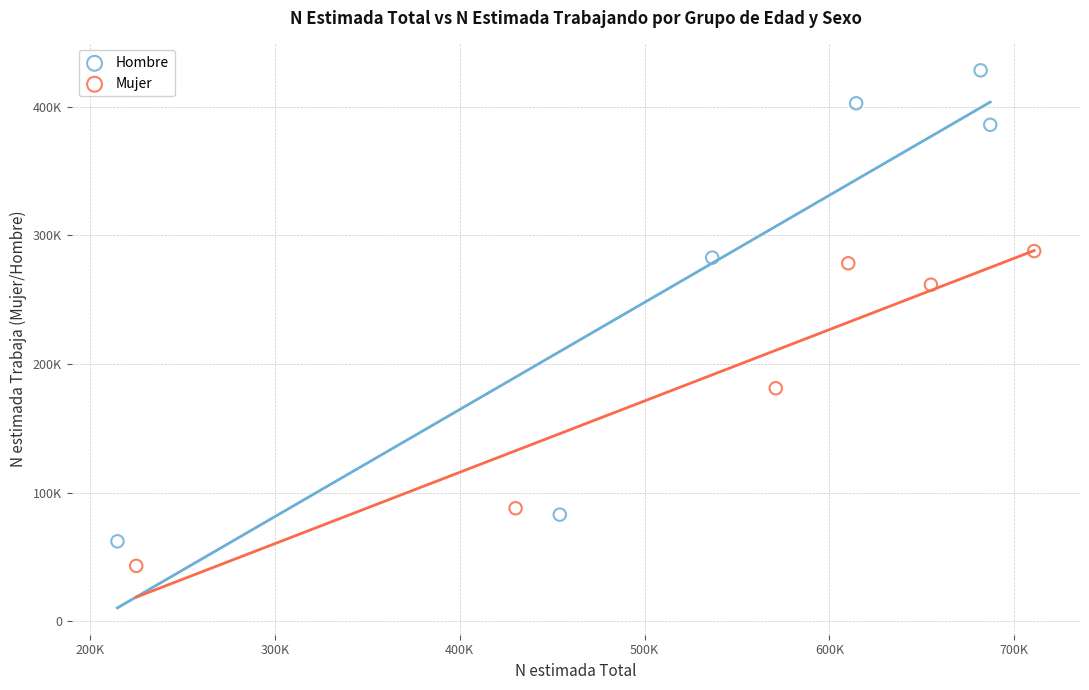

Which series contains the highest Y value?

Hombre